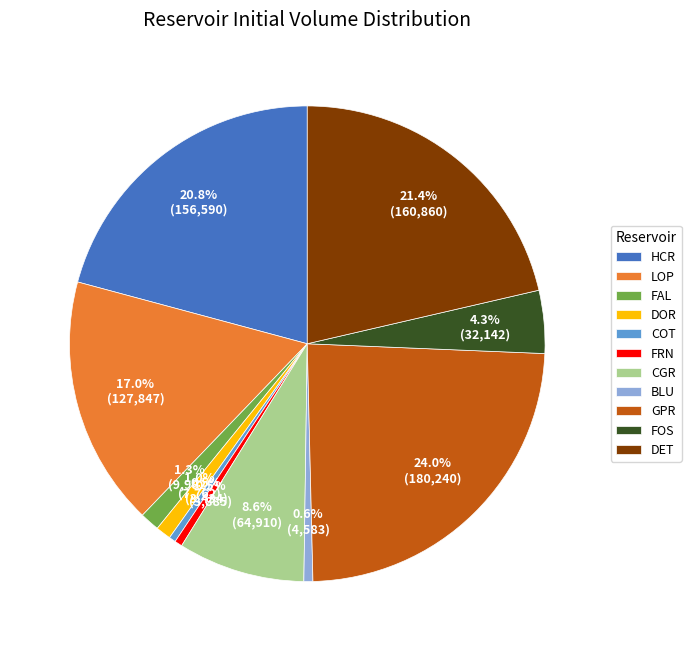

Do HCR and FAL together represent more than half of the pie?

No